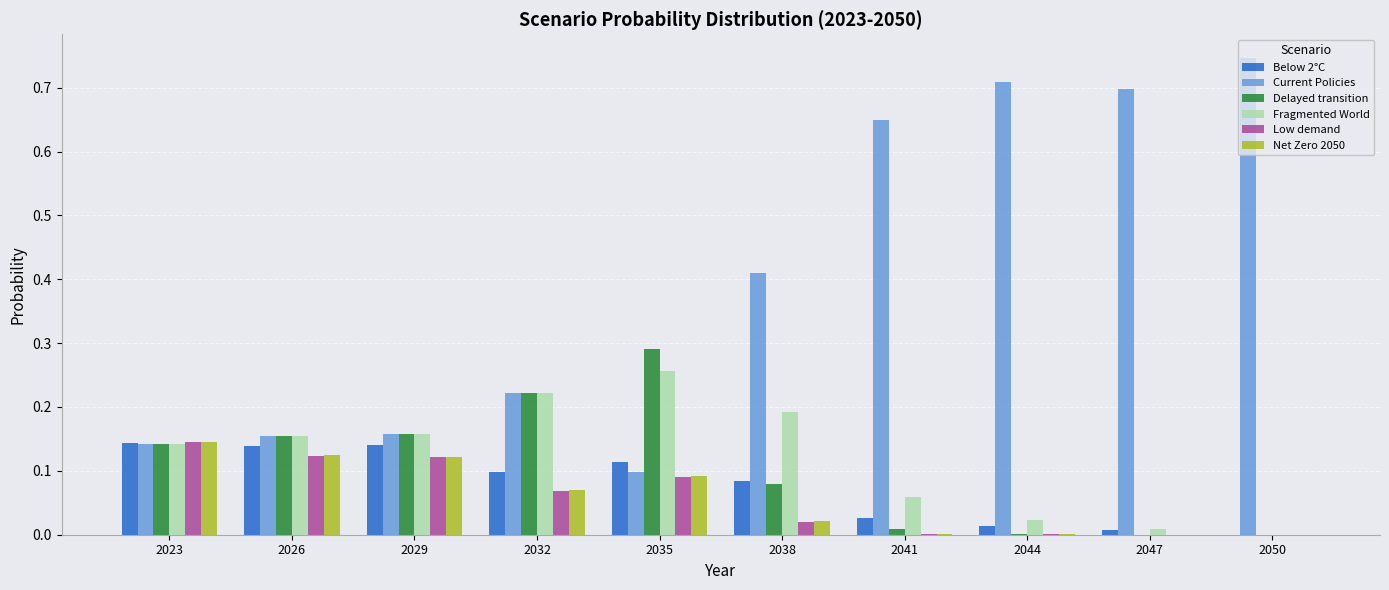

At which label does Delayed transition reach its peak?

2035